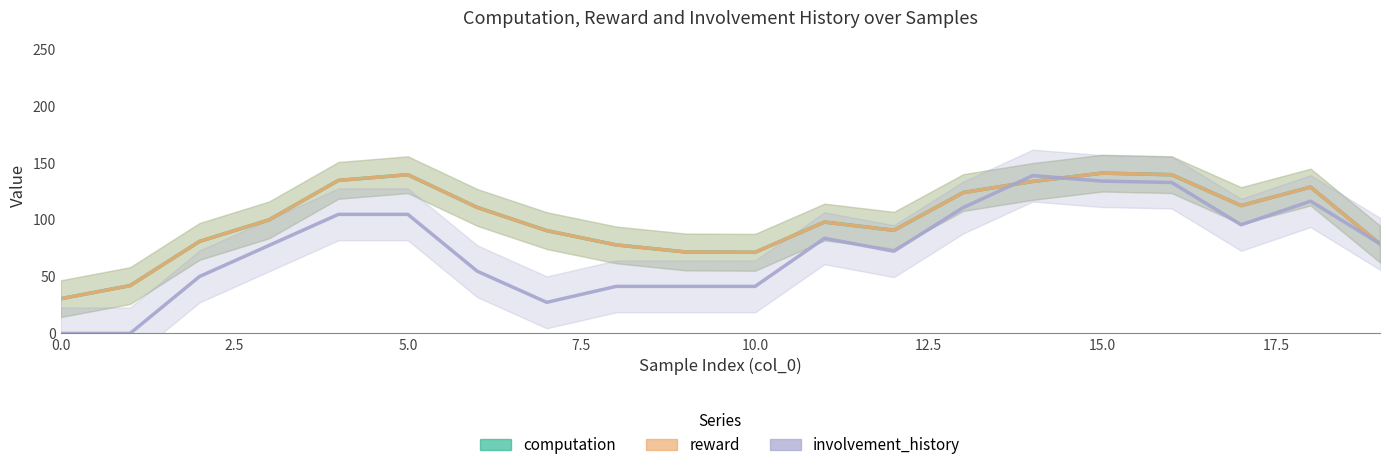

Is this an area chart (filled region under the line)?

No